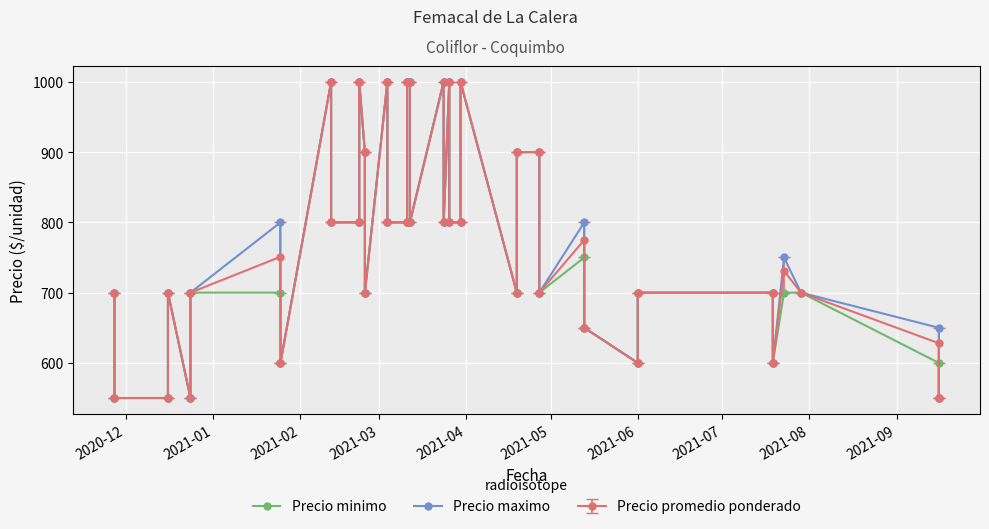

What is the value of the Precio maximo point at the 25th from the left?

800